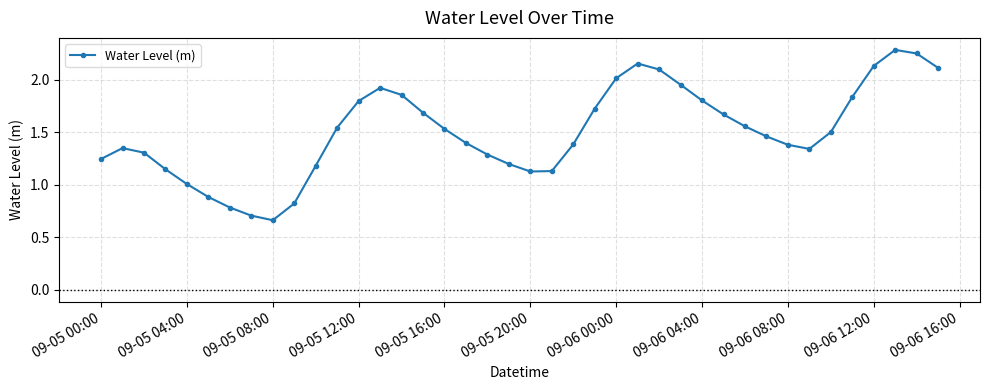

How many points are lower than both their immediate neighbors (excluding endpoints)?

3